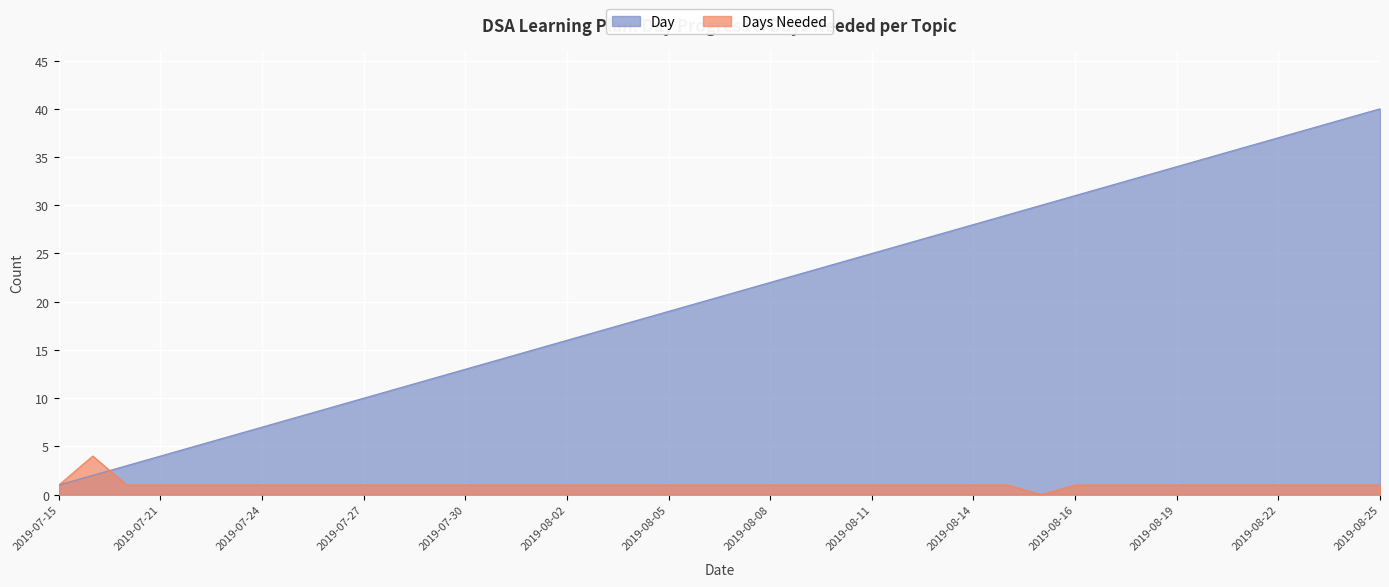

Count the number of categories in the chart.

40